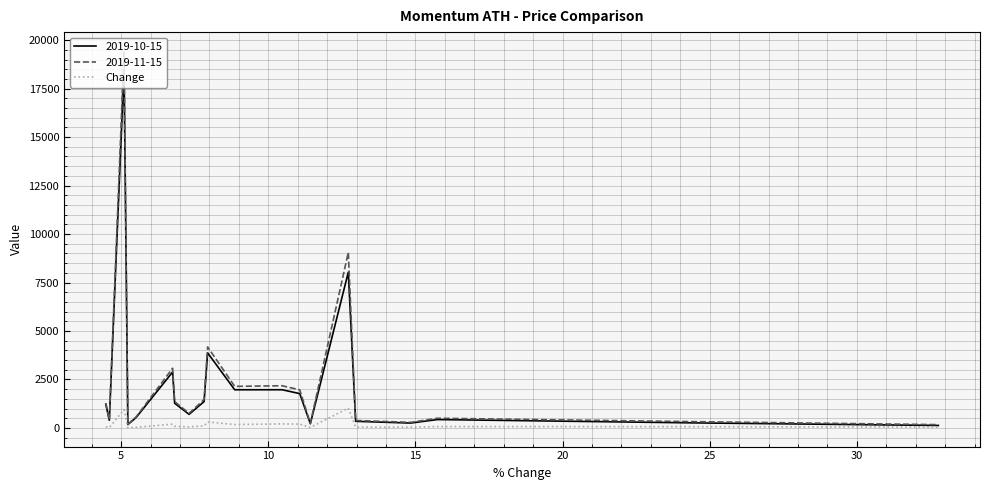

What is the highest value of the 2019-10-15 series?

18501.0